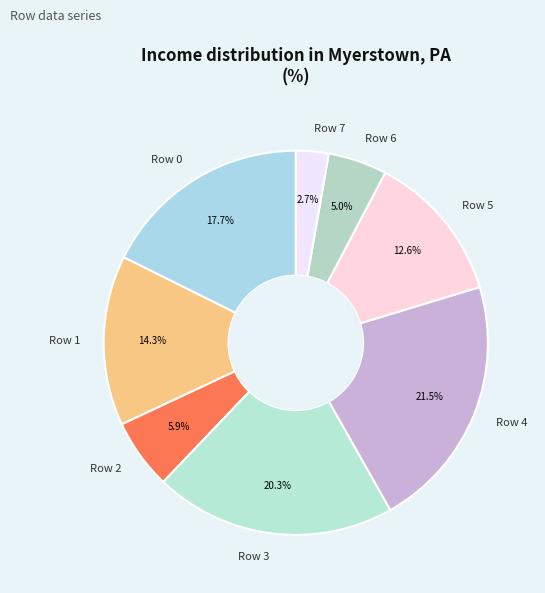

How many segments does this pie chart have?

8